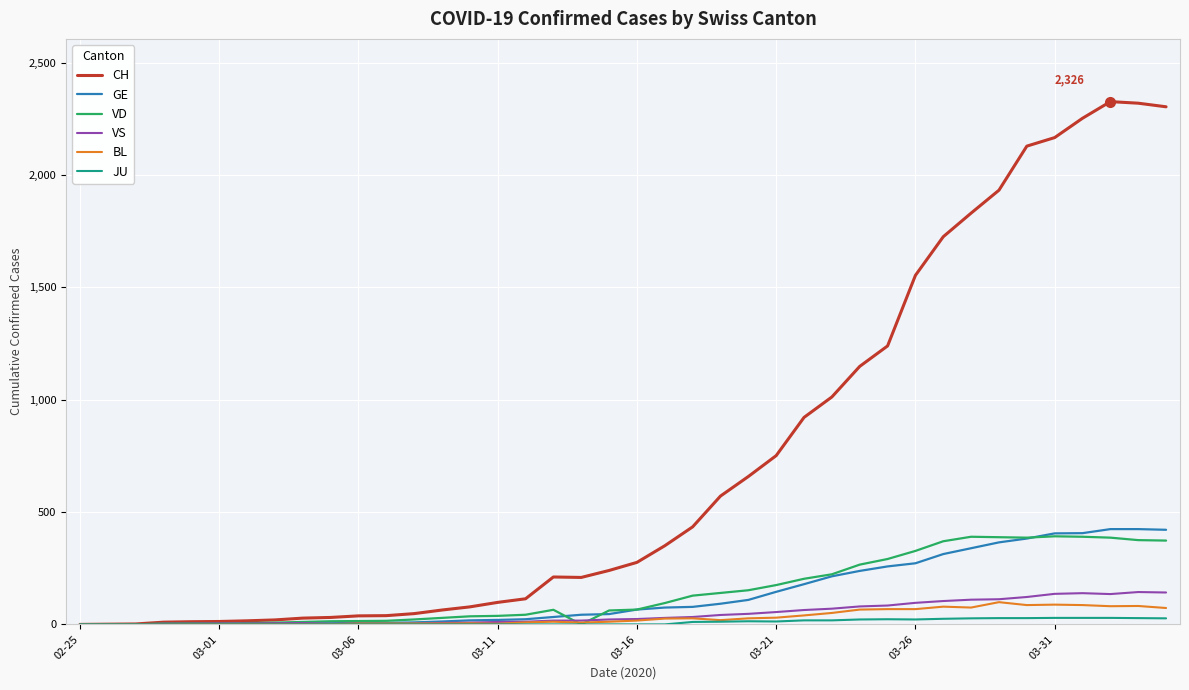

Which series has the largest total across all categories?

CH